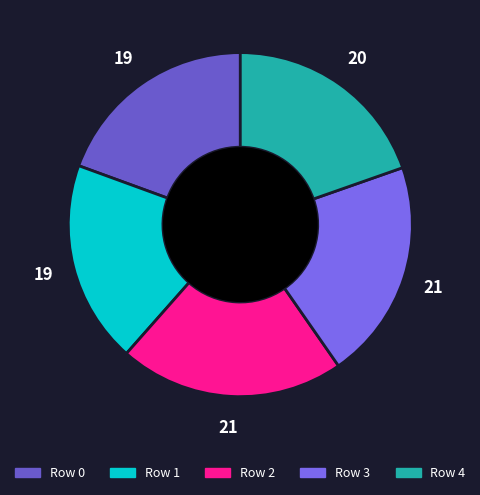

Count the number of slices in the pie.

5